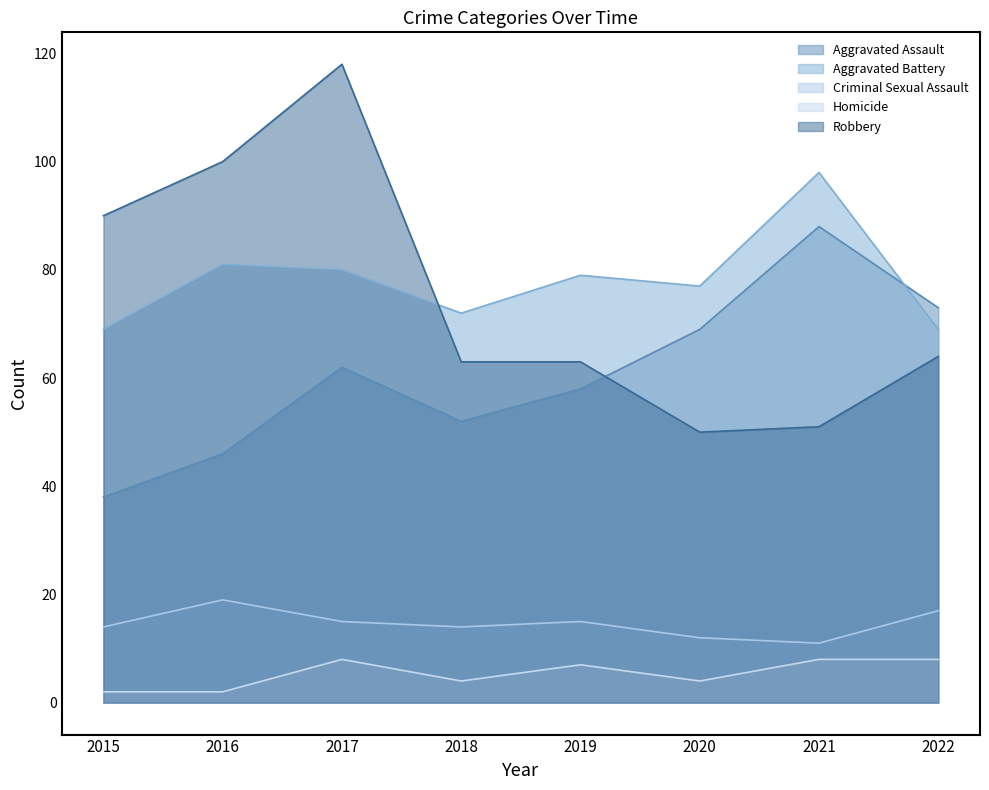

What is the greatest value displayed?

118